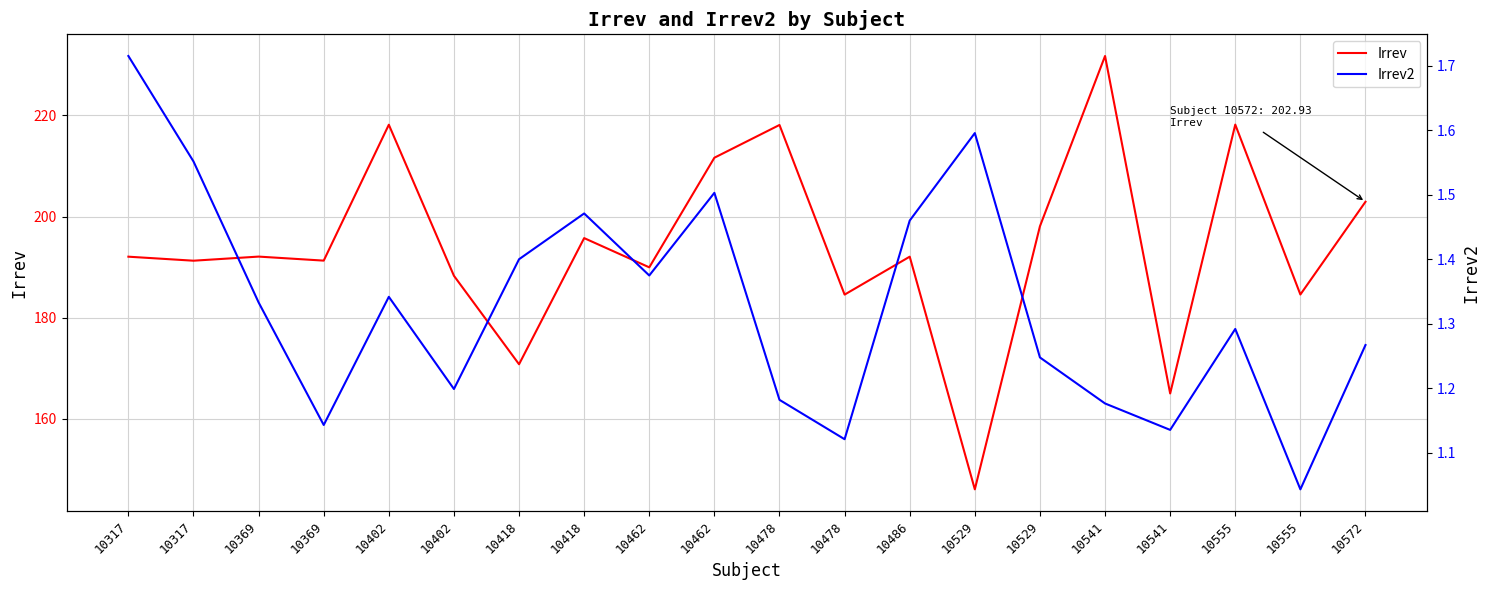

True or false: Irrev and Irrev2 intersect in this chart.

False